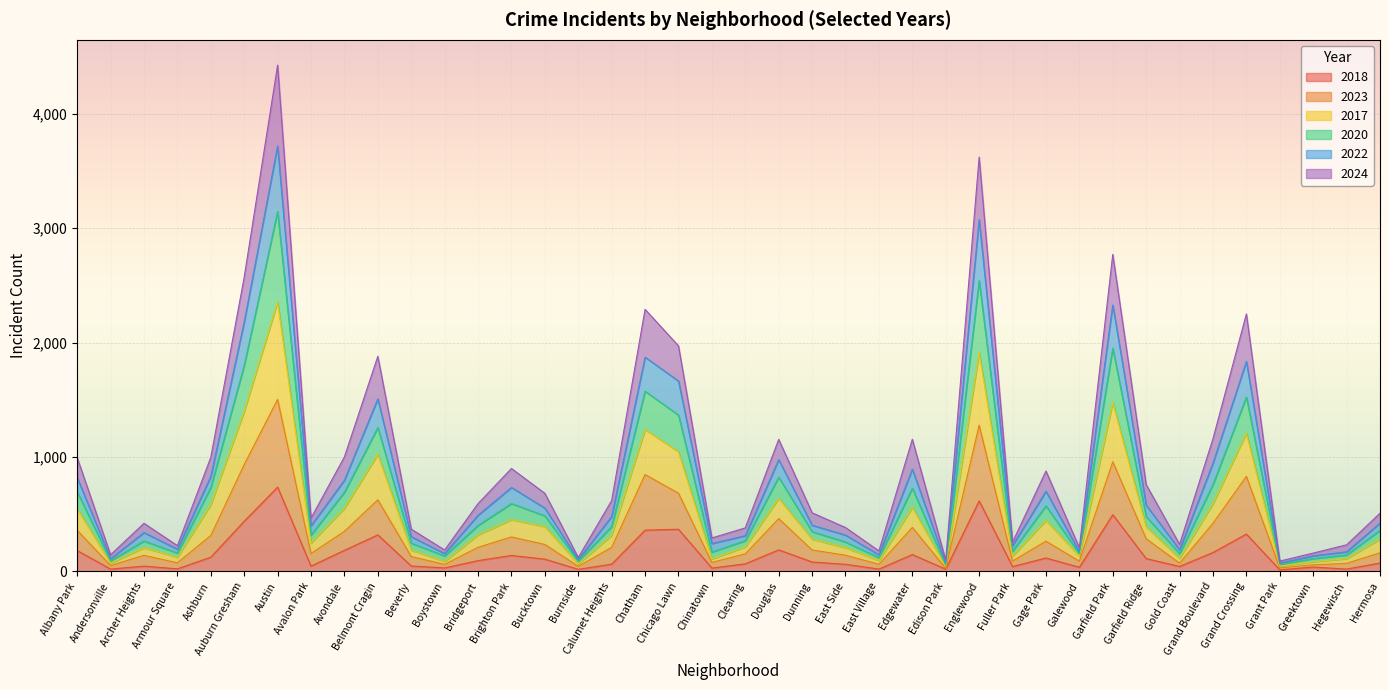

At which category is the sum across all series the highest?

Austin